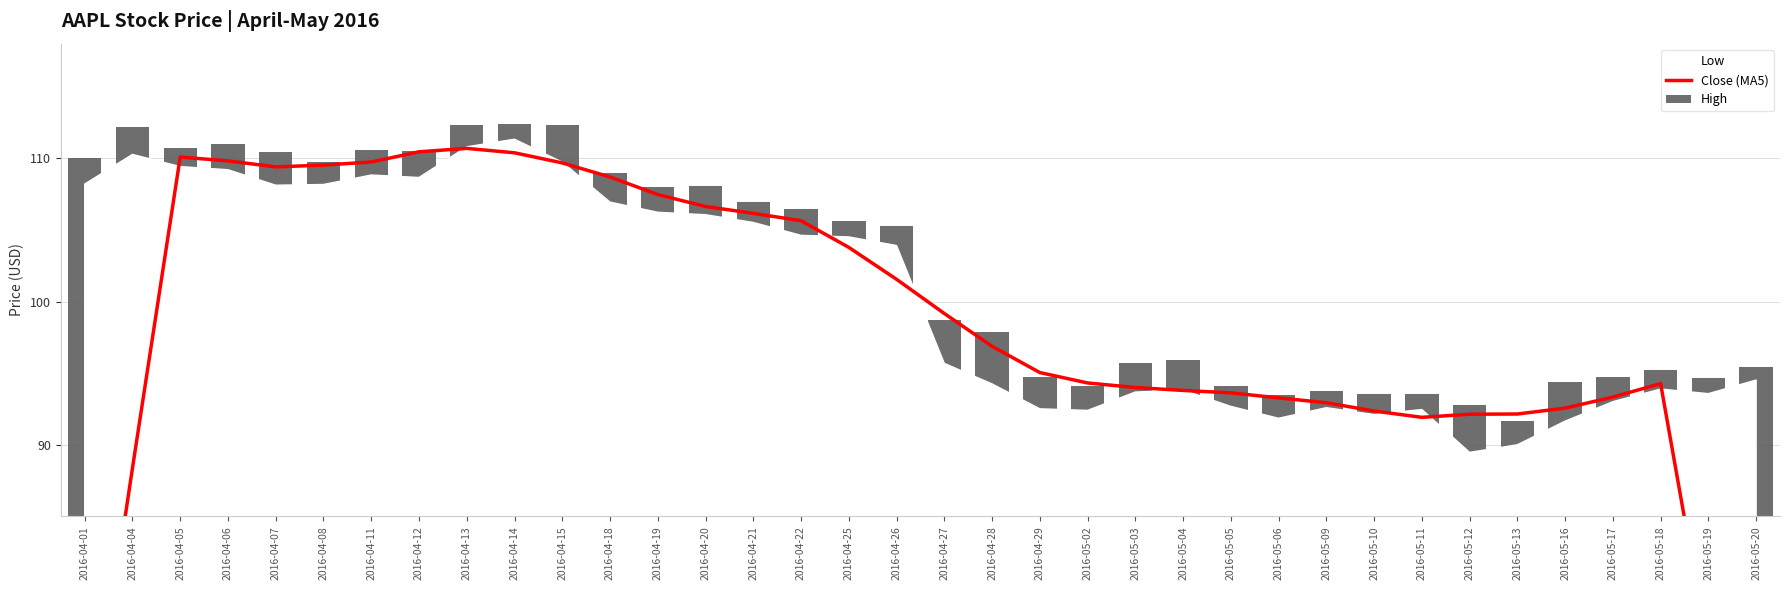

Between 2016-04-19 and 2016-05-20, which series saw the biggest shift?

Close (MA5)